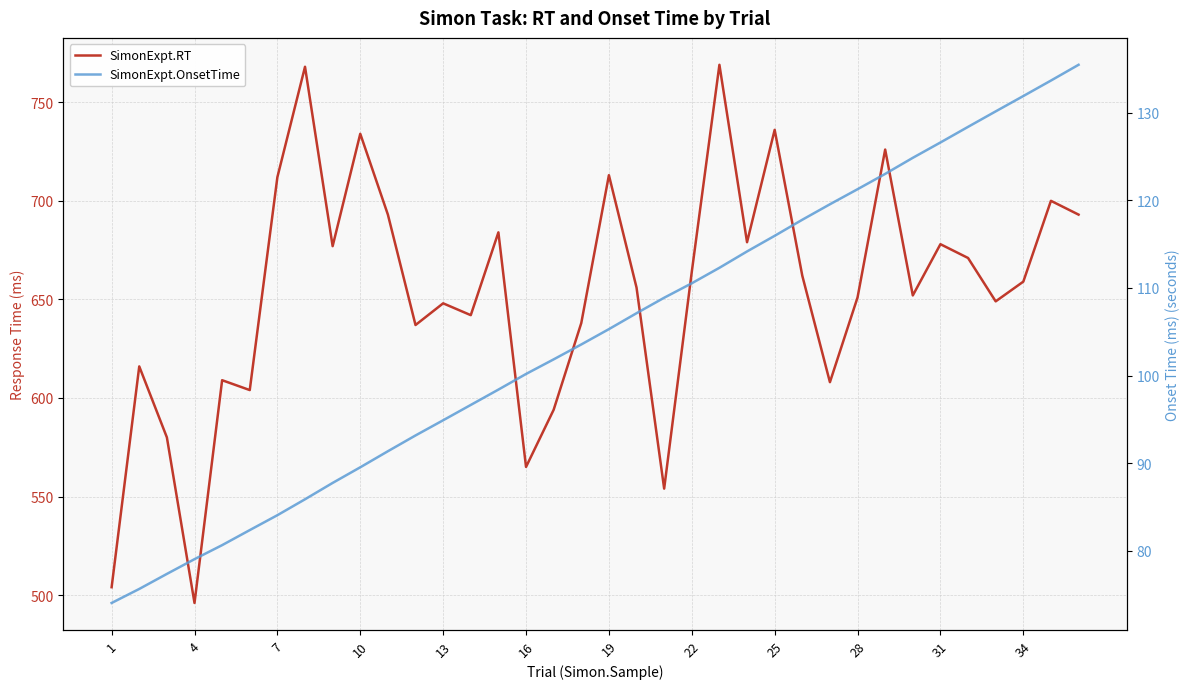

Rank the series at 31 from lowest to highest value.

SimonExpt.OnsetTime, SimonExpt.RT